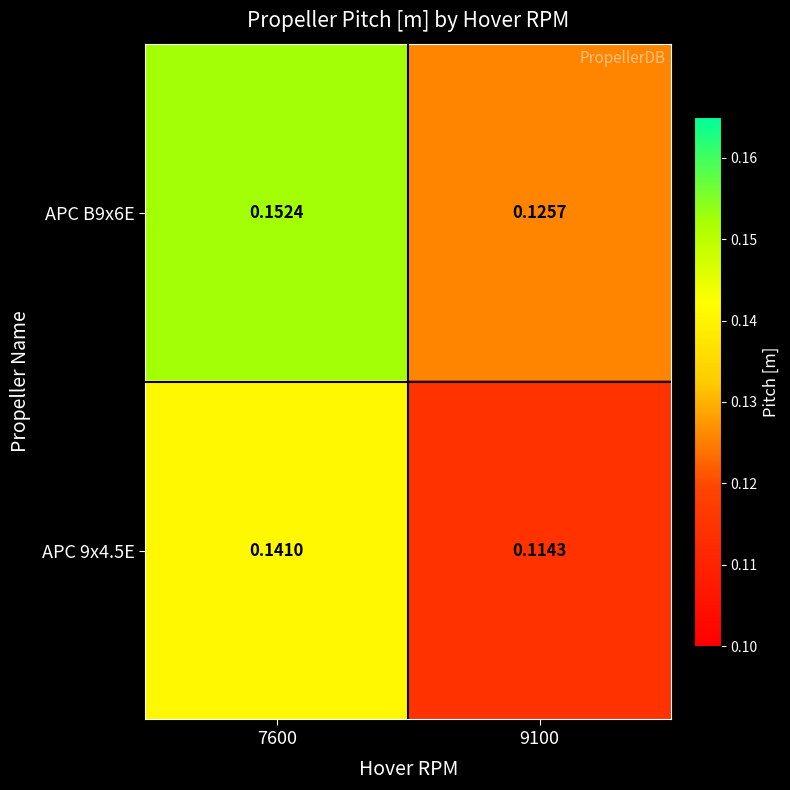

Rank the series by their maximum value, from lowest to highest.

APC 9x4.5E, APC B9x6E